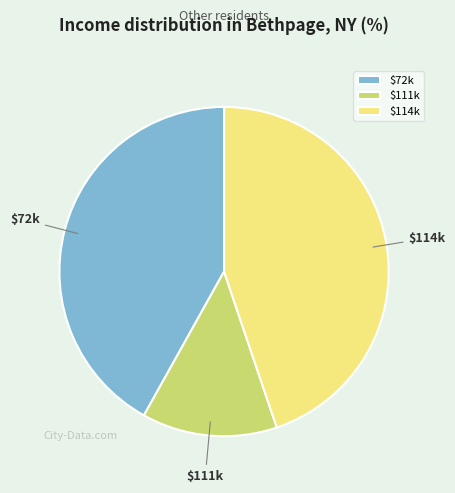

Does $114k account for over 50% of the chart?

No